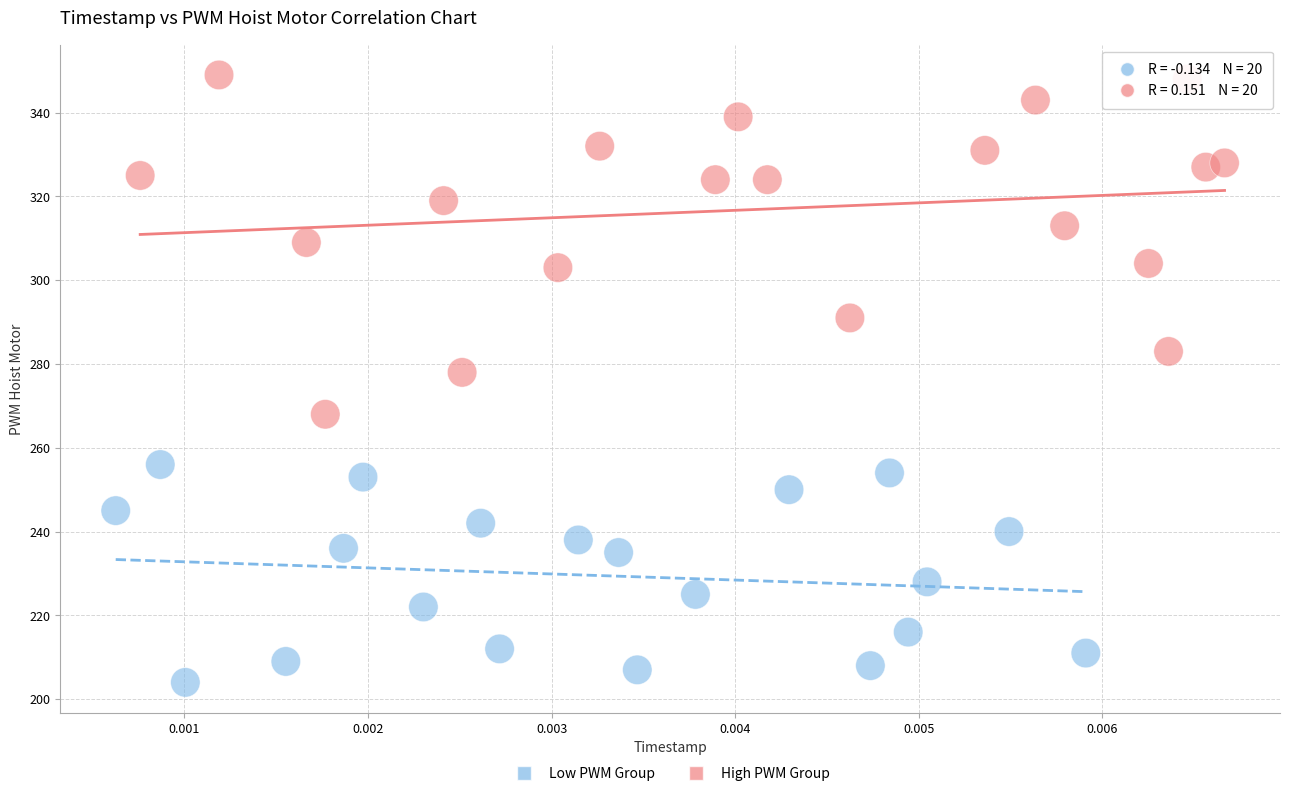

Which series contains the highest Y value?

High PWM Group